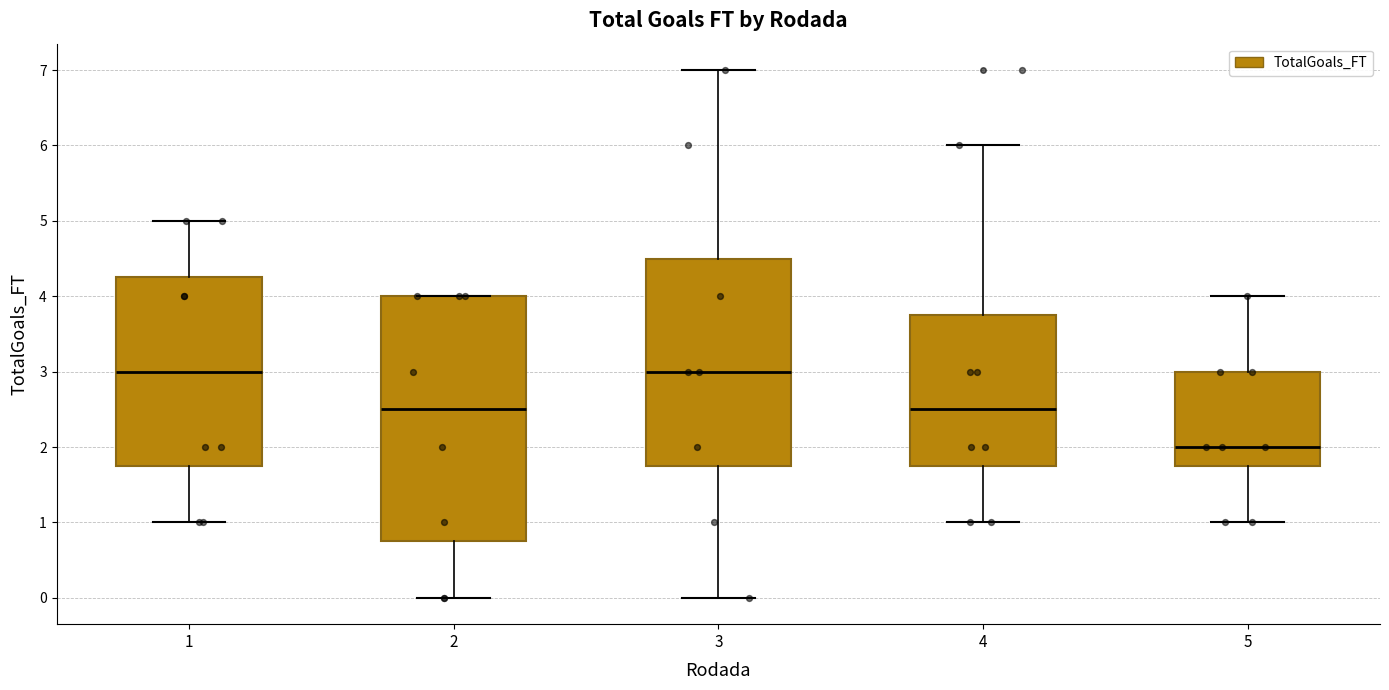

Where is the upper edge of the box at x = 4 on the y-axis? The values are not printed on the chart, so give them approximately, as read against the axis.

3.8